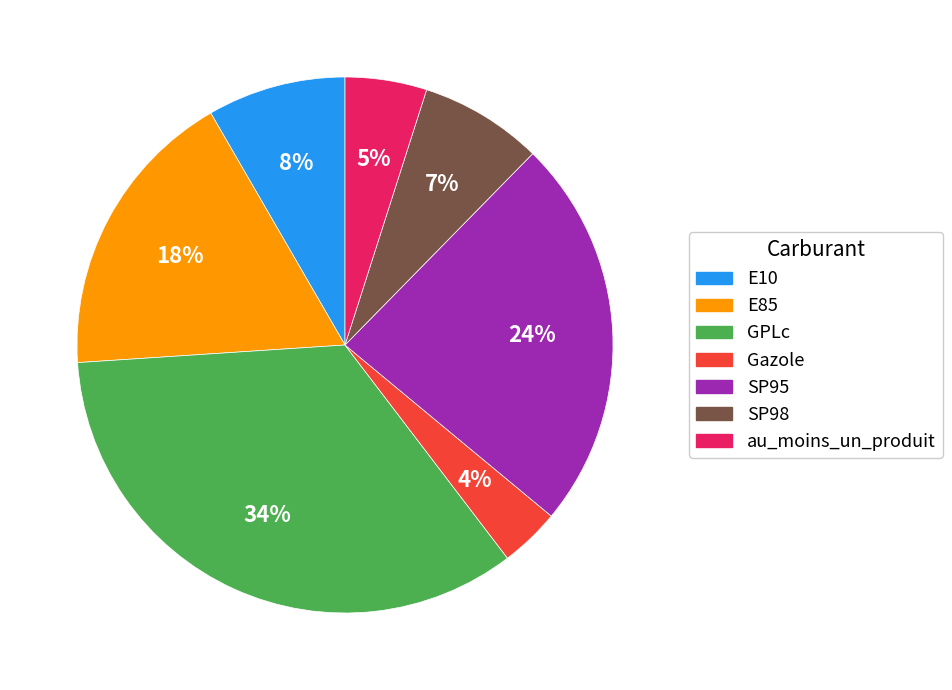

Rank the categories by value from highest to lowest.

GPLc, SP95, E85, E10, SP98, au_moins_un_produit, Gazole